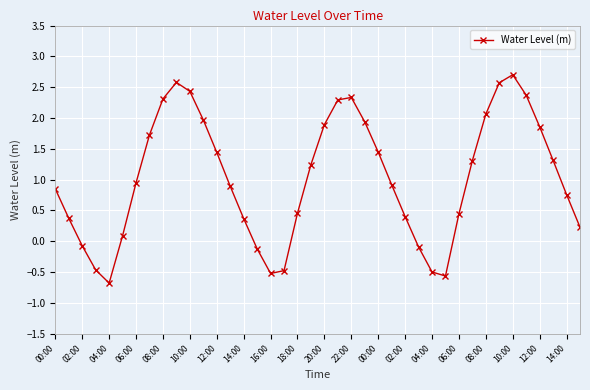

What is the value of the 19th point from the left?

0.5